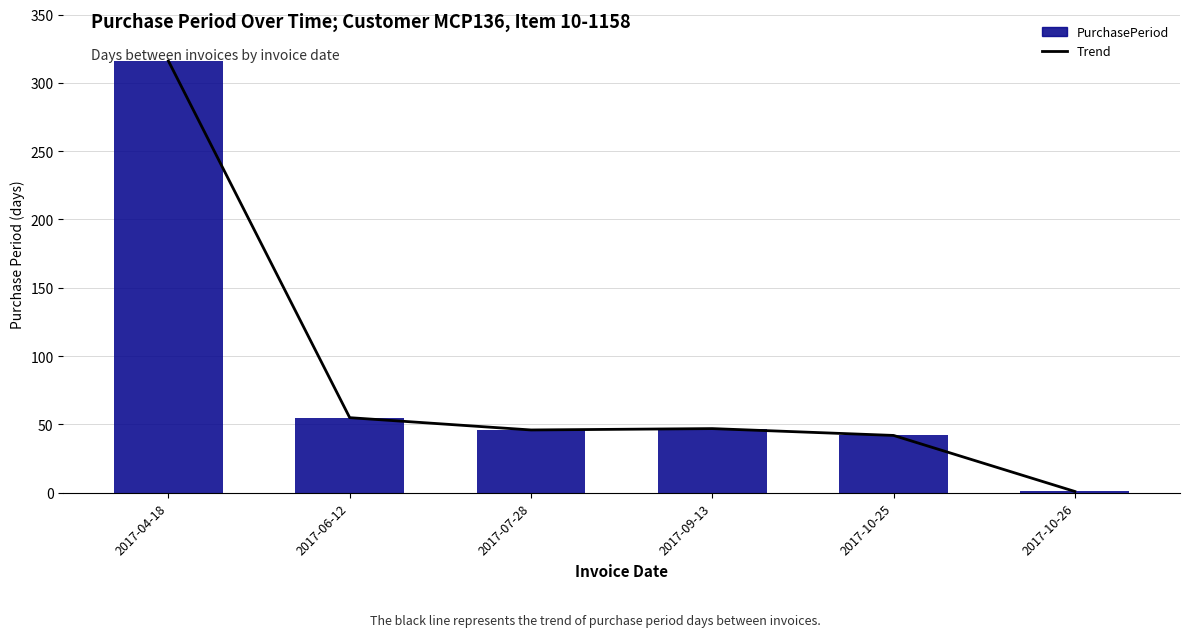

The PurchasePeriod series shows 80 at 2017-06-12. True or false?

False